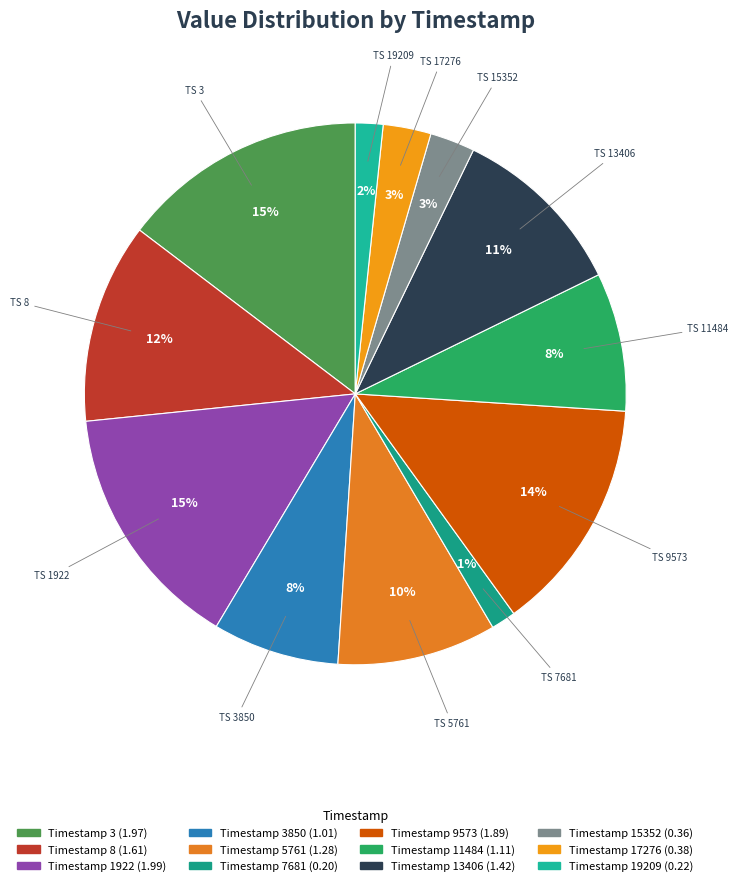

Rank the categories by value from lowest to highest.

7681, 19209, 15352, 17276, 3850, 11484, 5761, 13406, 8, 9573, 3, 1922